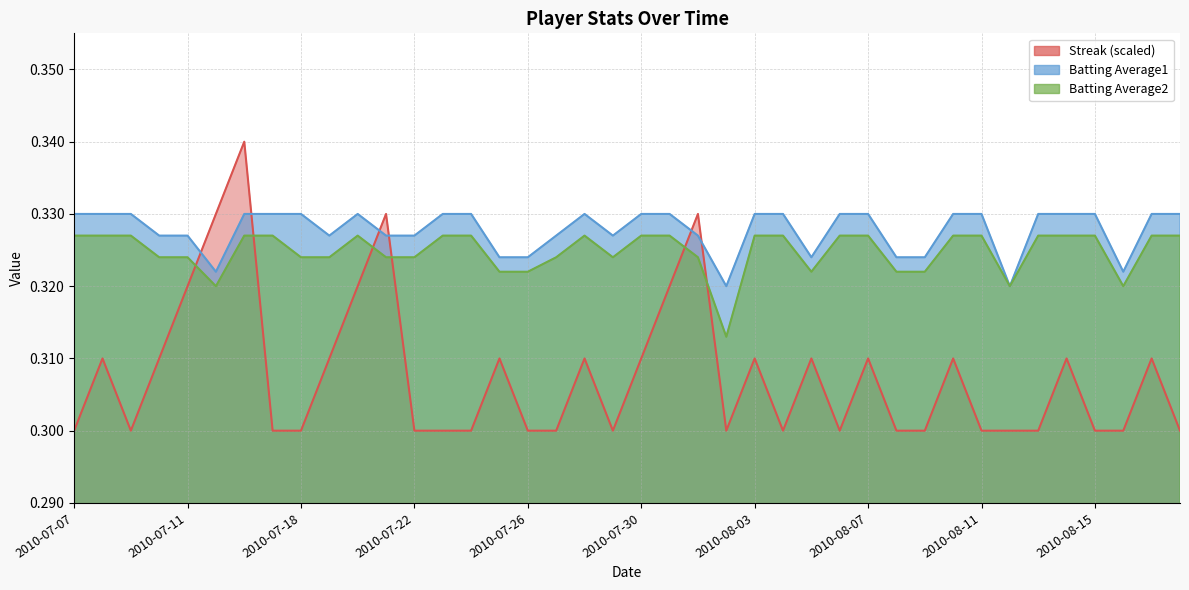

How many lines are shown in the chart?

3